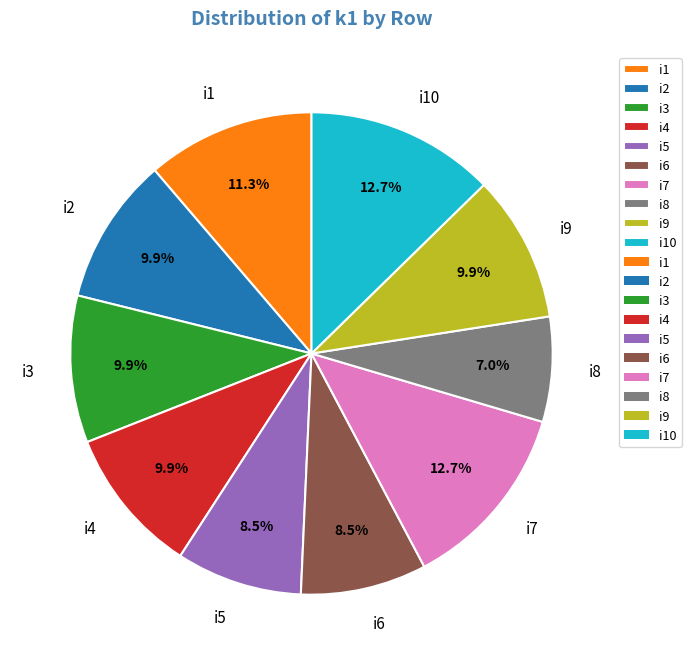

To the nearest percent, what is the difference between the i2 and i10 slice percentages?

3%